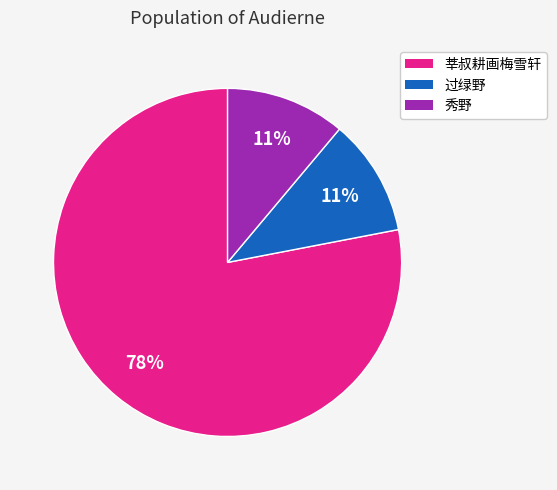

To the nearest percent, what is the average slice percentage?

33%